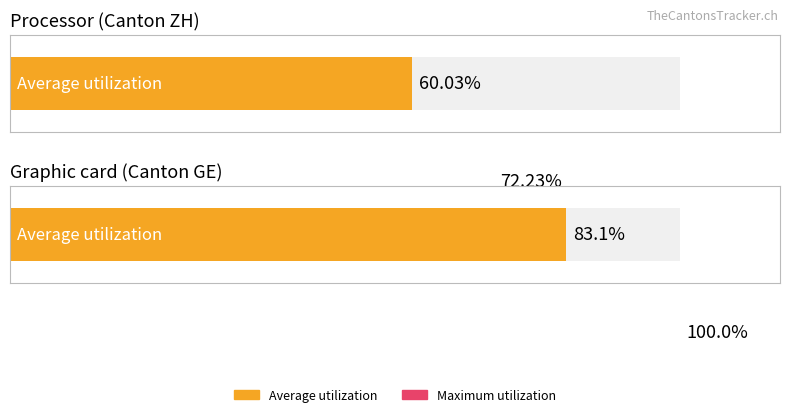

What is the maximum value shown in the chart?

100.0